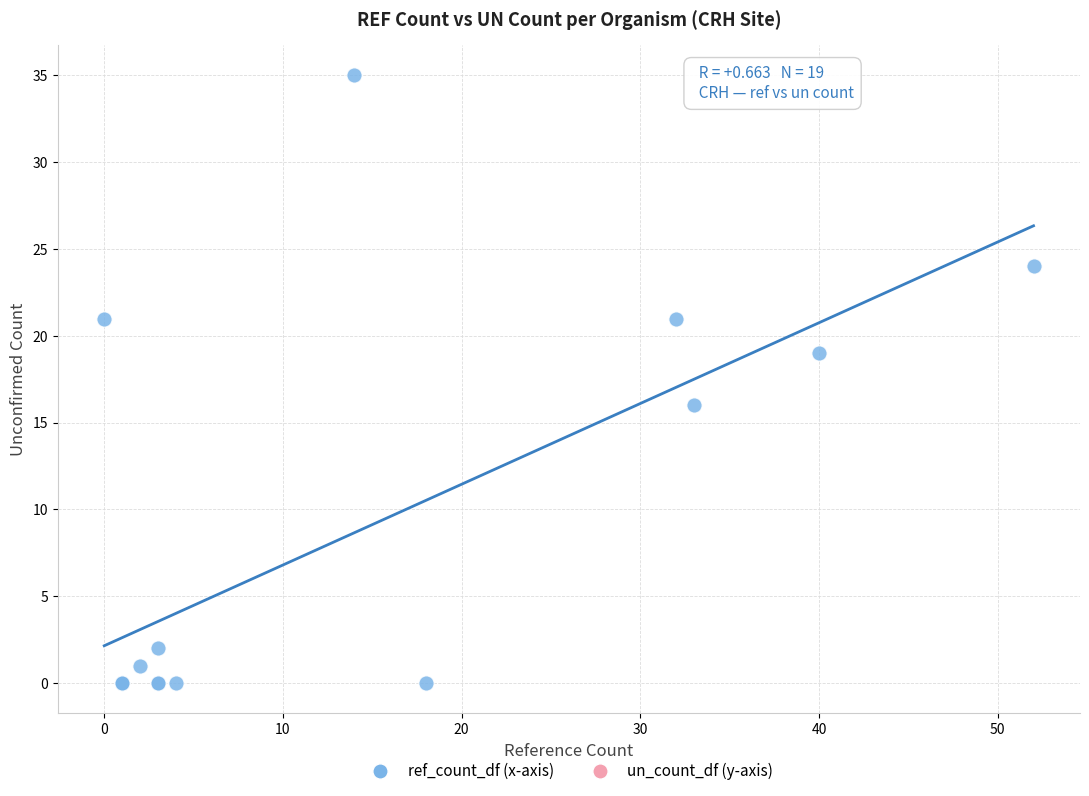

What Y value in the scatter plot is closest to 17?

16